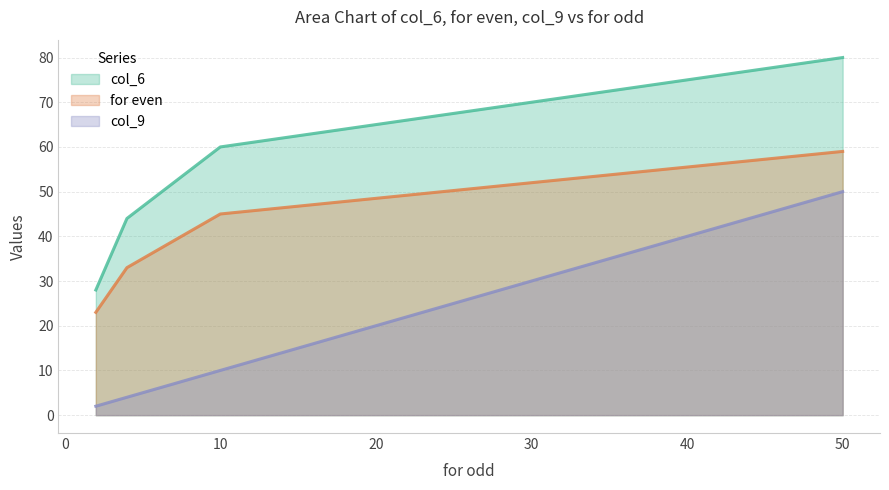

How many series are shown in this chart?

3